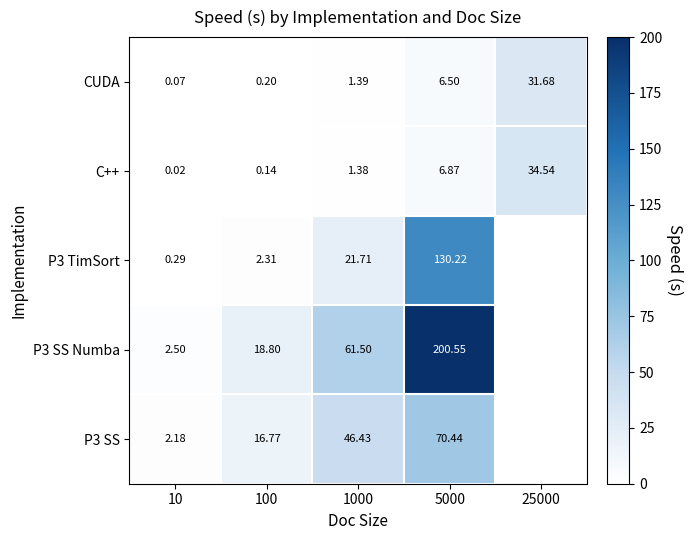

How many distinct data groups are displayed?

5